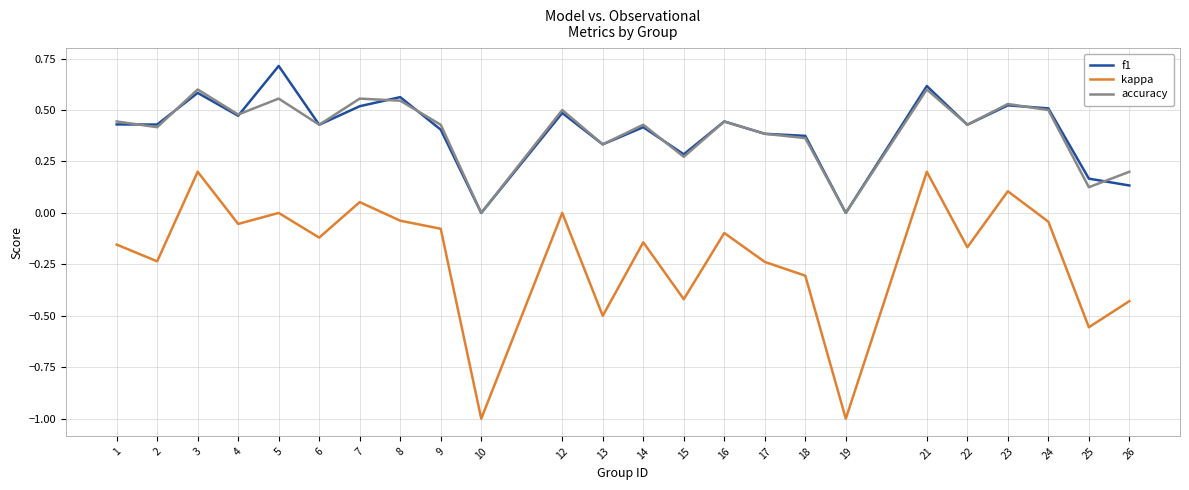

Which series changed the most between 19 and 24?

kappa